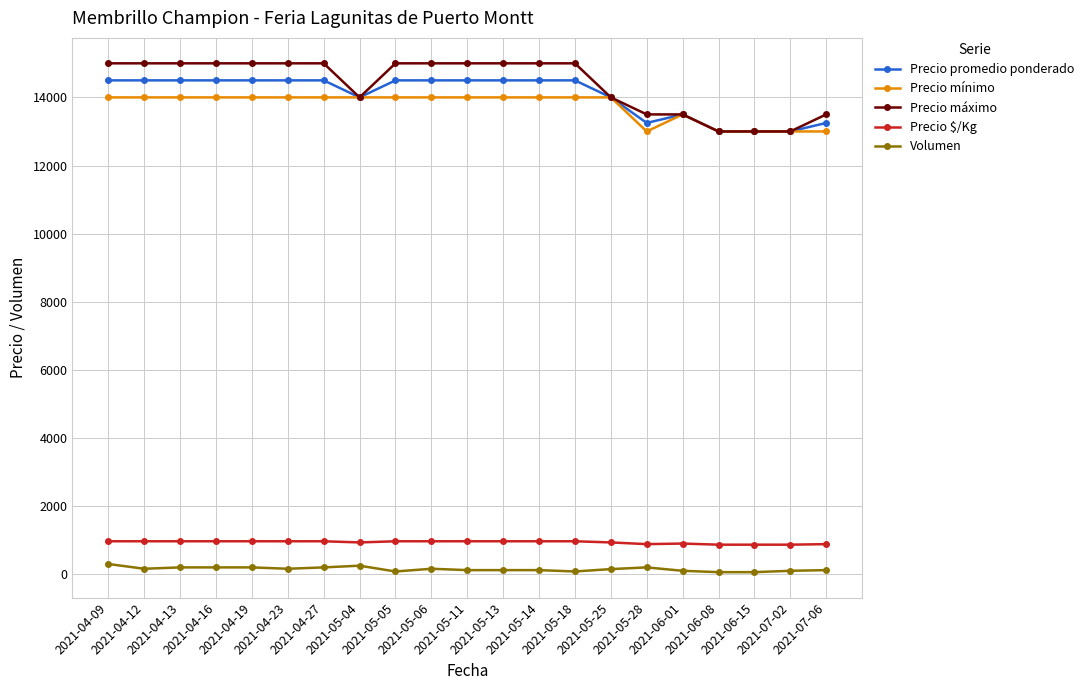

True or false: Precio mínimo and Volumen intersect in this chart.

False